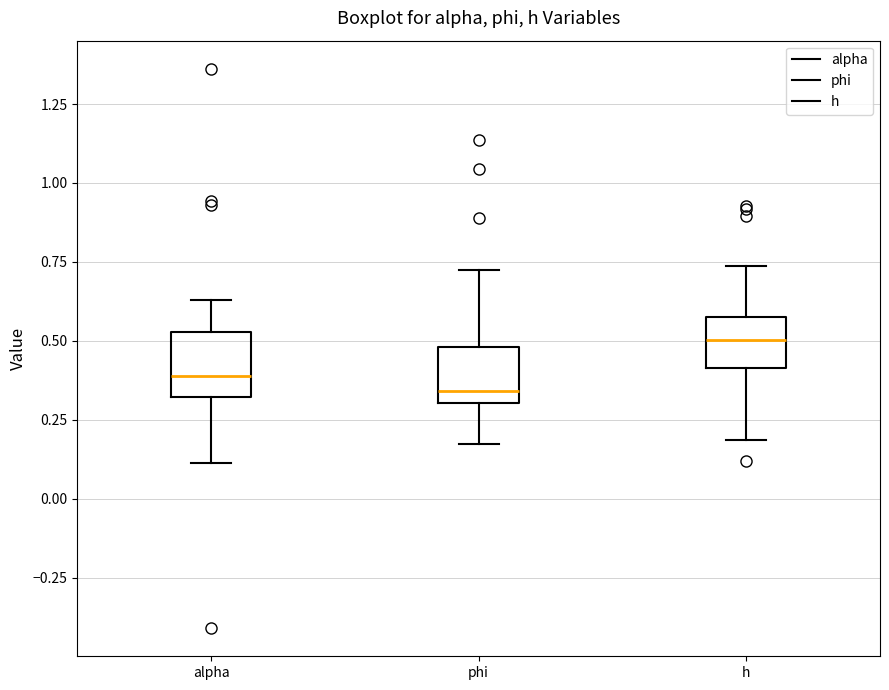

Reading left to right, read every box against the y-axis: the position of its median line, the range the box covers, and the ends of its whiskers. The values are not printed on the chart, so give them approximately, as read against the axis.

alpha: median 0.40, box 0.30 to 0.55, whiskers 0.10 to 0.65
phi: median 0.35, box 0.30 to 0.50, whiskers 0.15 to 0.70
h: median 0.50, box 0.40 to 0.55, whiskers 0.20 to 0.75